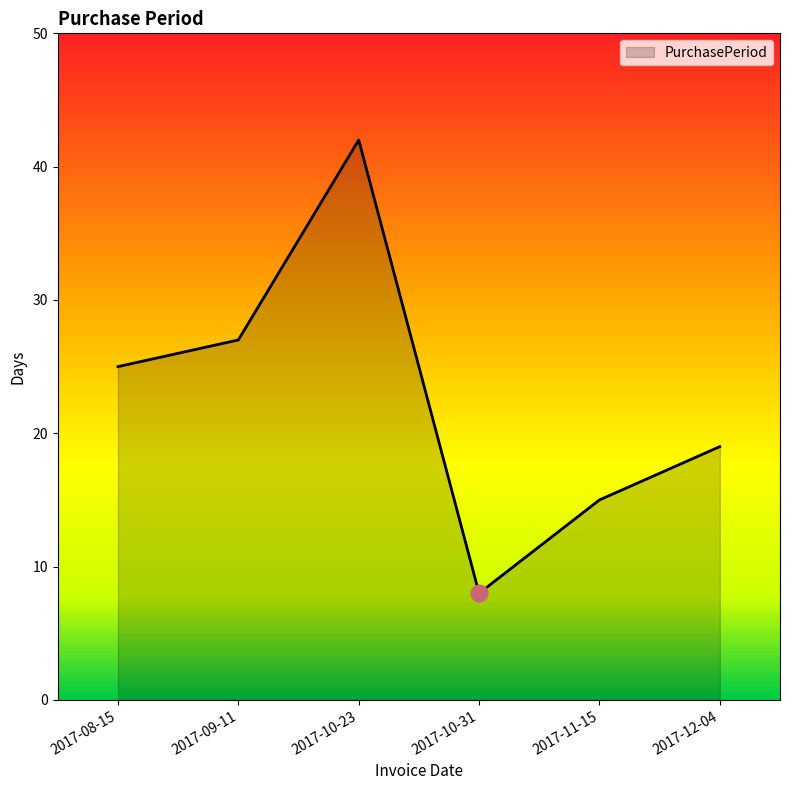

The value at 2017-08-15 is 7. True or false?

False